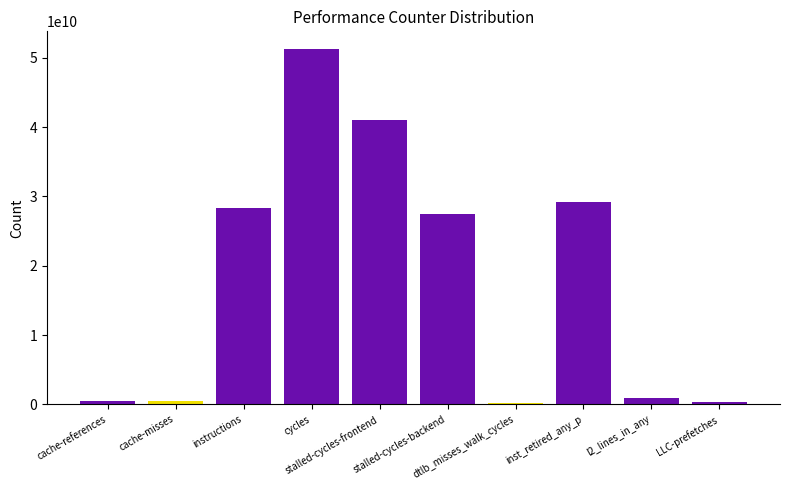

Read the value at cache-misses.

412767892